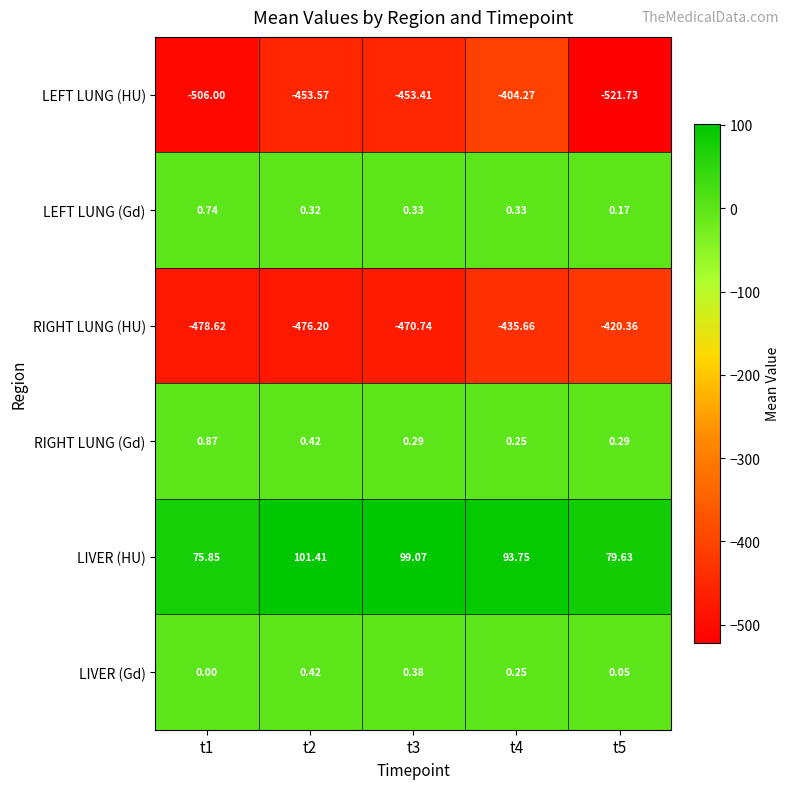

Rank the series by their maximum value, from highest to lowest.

LIVER (HU), RIGHT LUNG (Gd), LEFT LUNG (Gd), LIVER (Gd), LEFT LUNG (HU), RIGHT LUNG (HU)